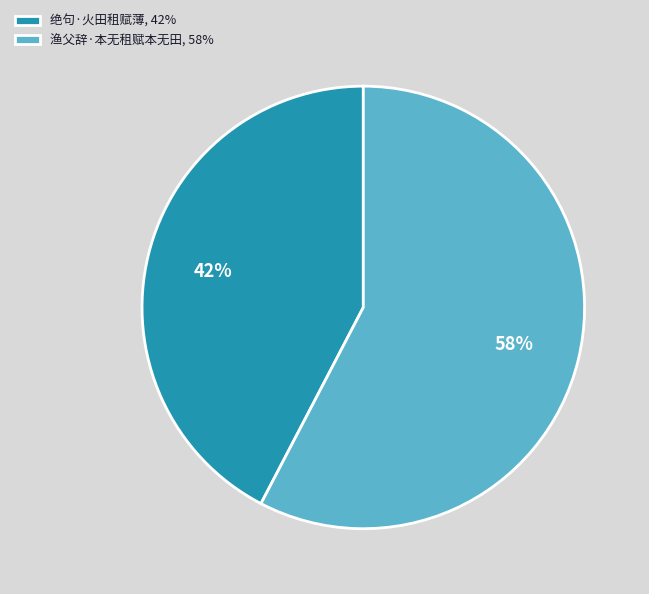

Is it true that 绝句·火田租赋薄 is 42% of the pie?

True